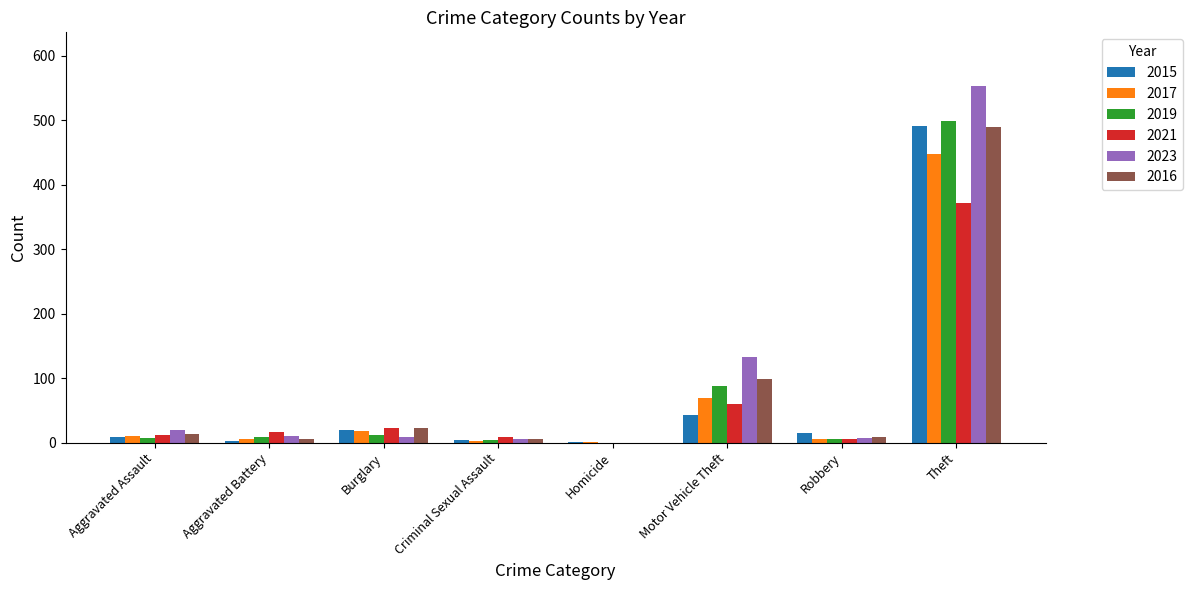

How many series are shown in this chart?

6